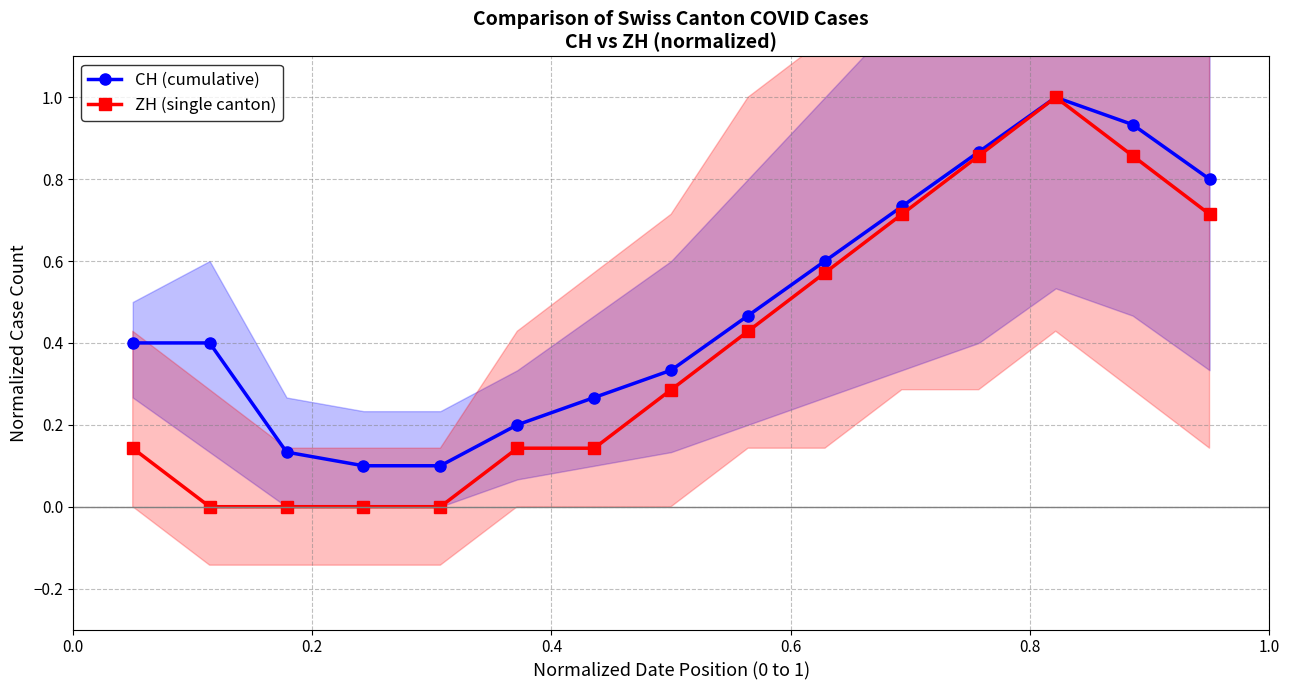

True or false: CH (cumulative) has more than 0 points higher than both neighbors.

True